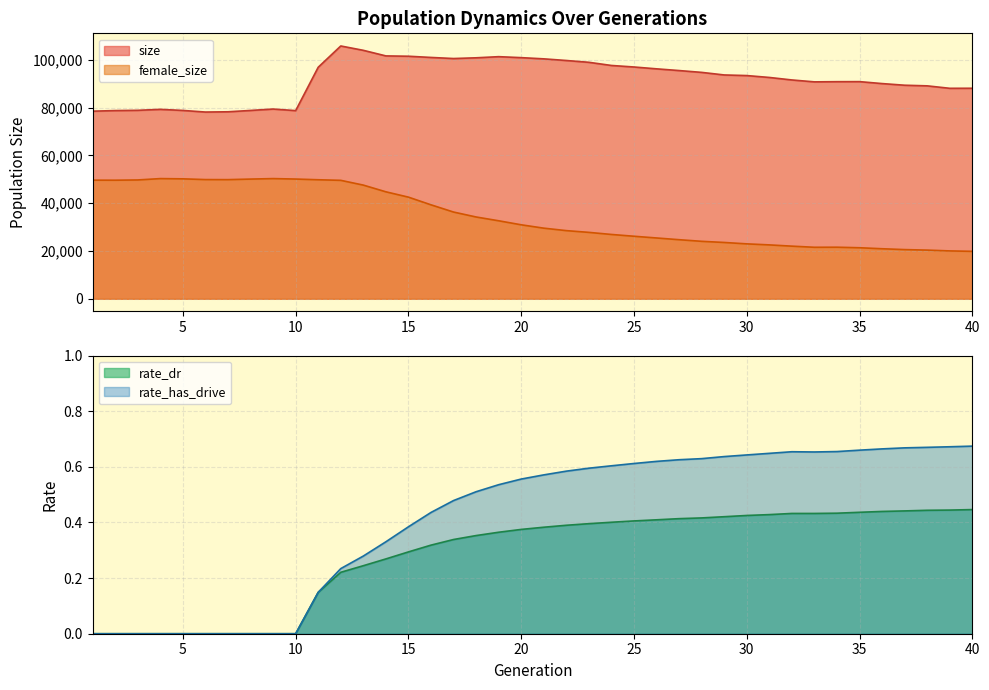

What is the value of the rate_has_drive point at the 12th from the left?

0.2